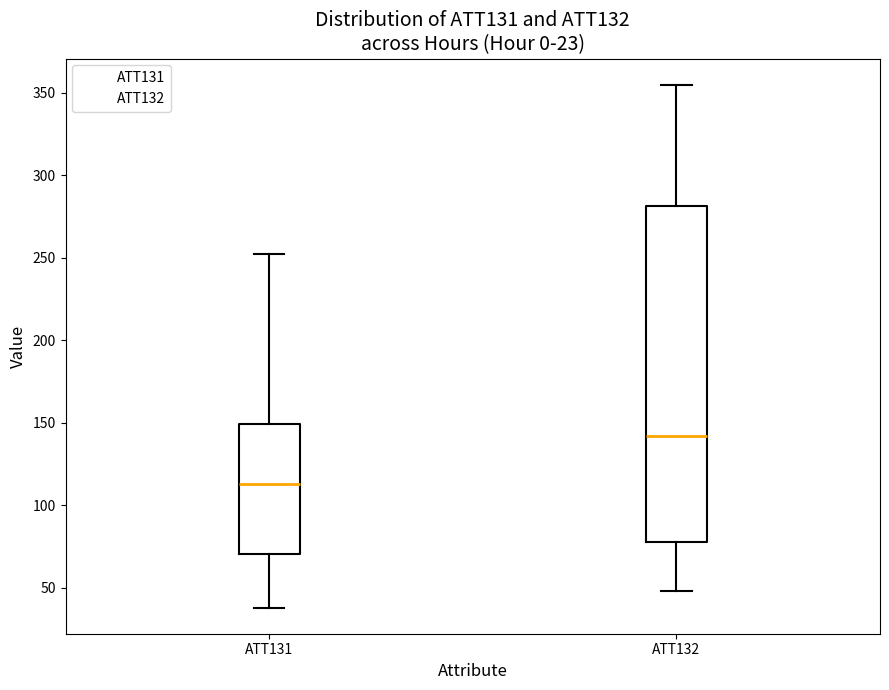

Where does the lower whisker of the box for ATT132 end on the y-axis? The values are not printed on the chart, so give them approximately, as read against the axis.

50